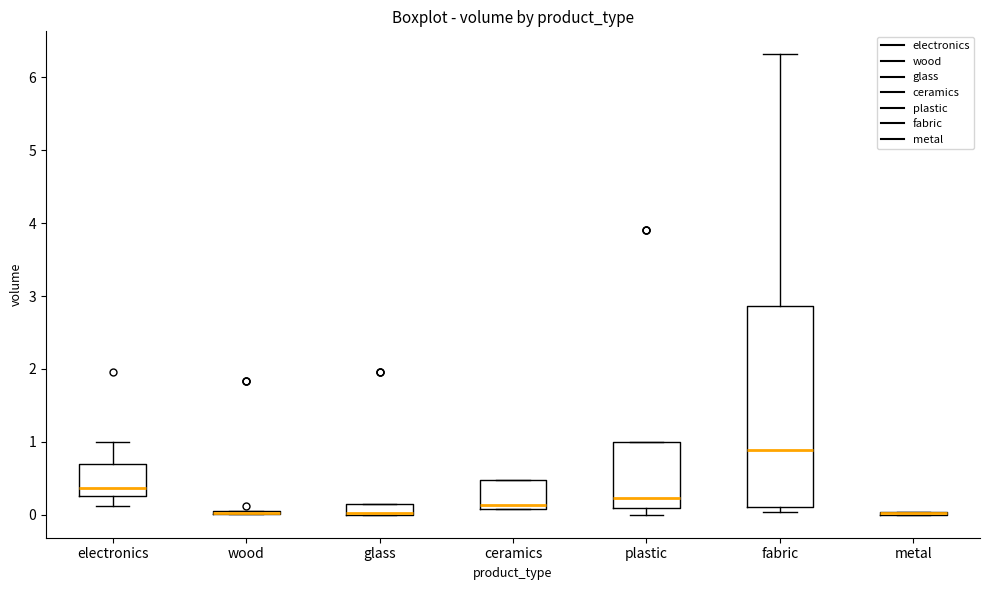

Which box is the tallest, from its lower edge to its upper edge?

fabric